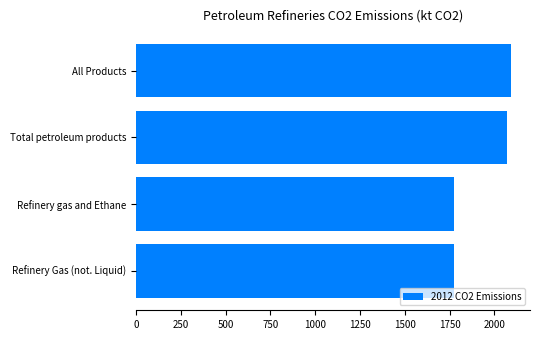

How many distinct data groups are displayed?

1